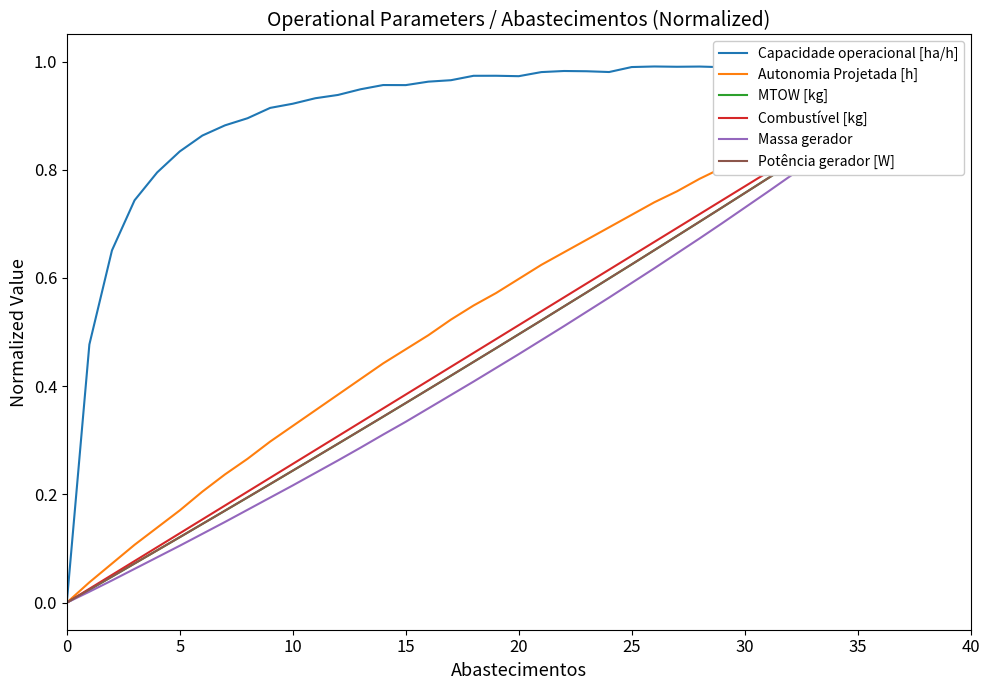

The Capacidade operacional [ha/h] series shows 0.7 at 15. True or false?

True